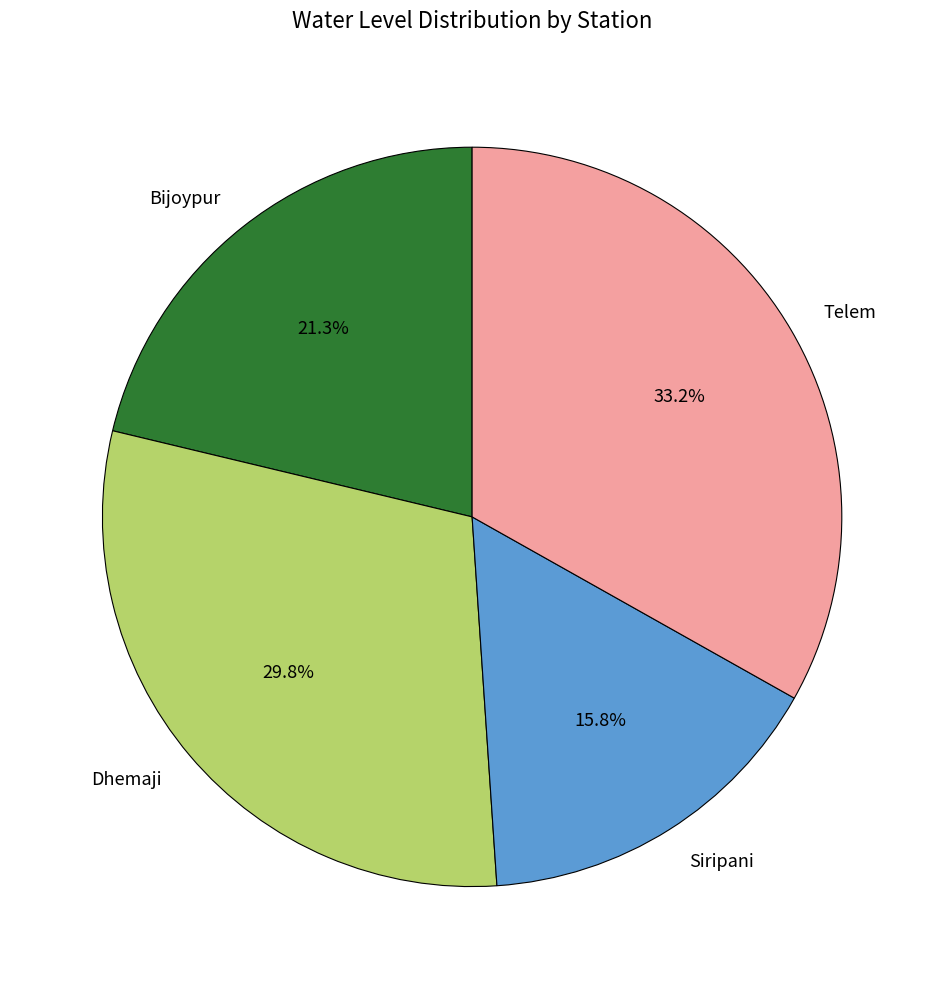

Which slice is the largest?

Telem